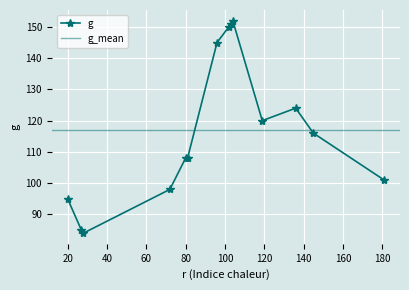

What is the greatest value displayed?

152